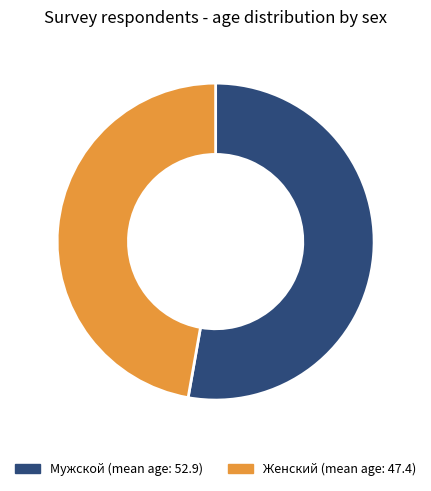

Is there a majority slice in this chart?

Yes